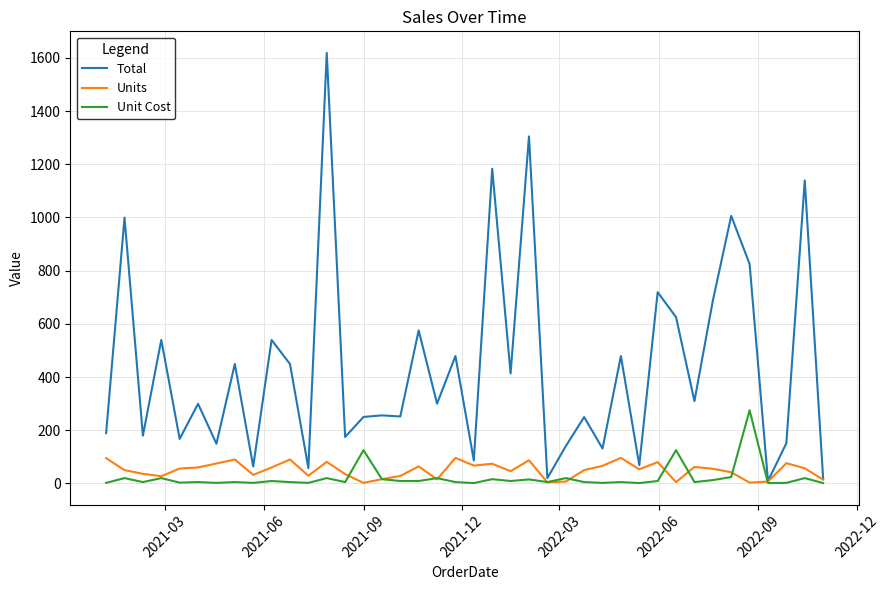

Which series has the largest total across all categories?

Total